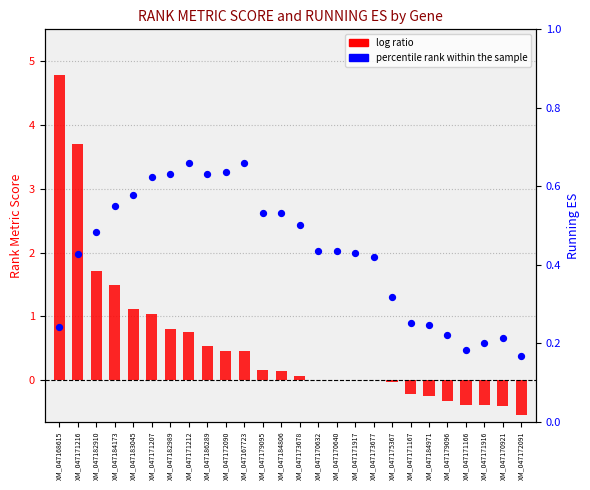

At how many categories does at least one series exceed 2?

2